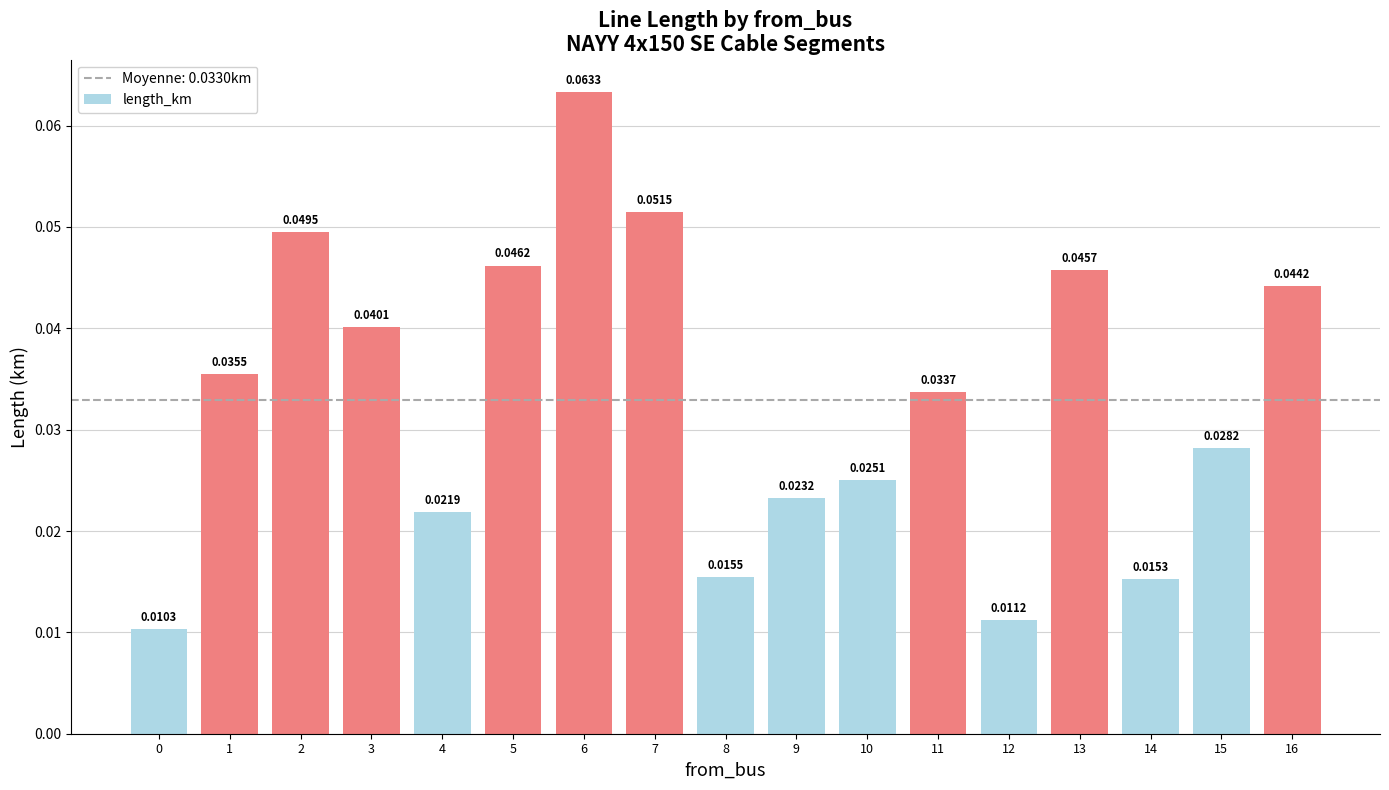

How many values are between 0 and 1?

17